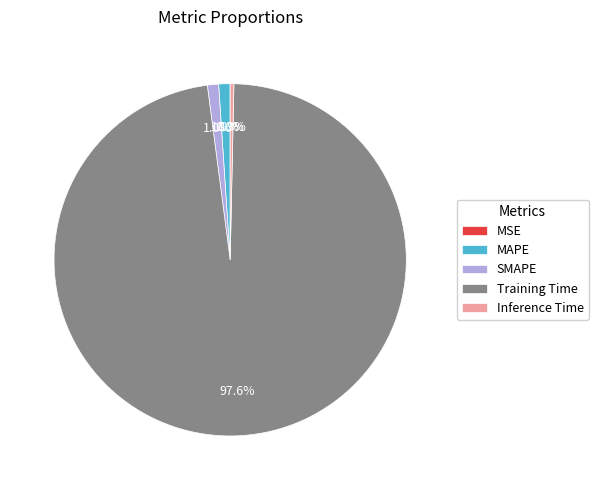

How much of the chart is everything except MAPE?

99.0%